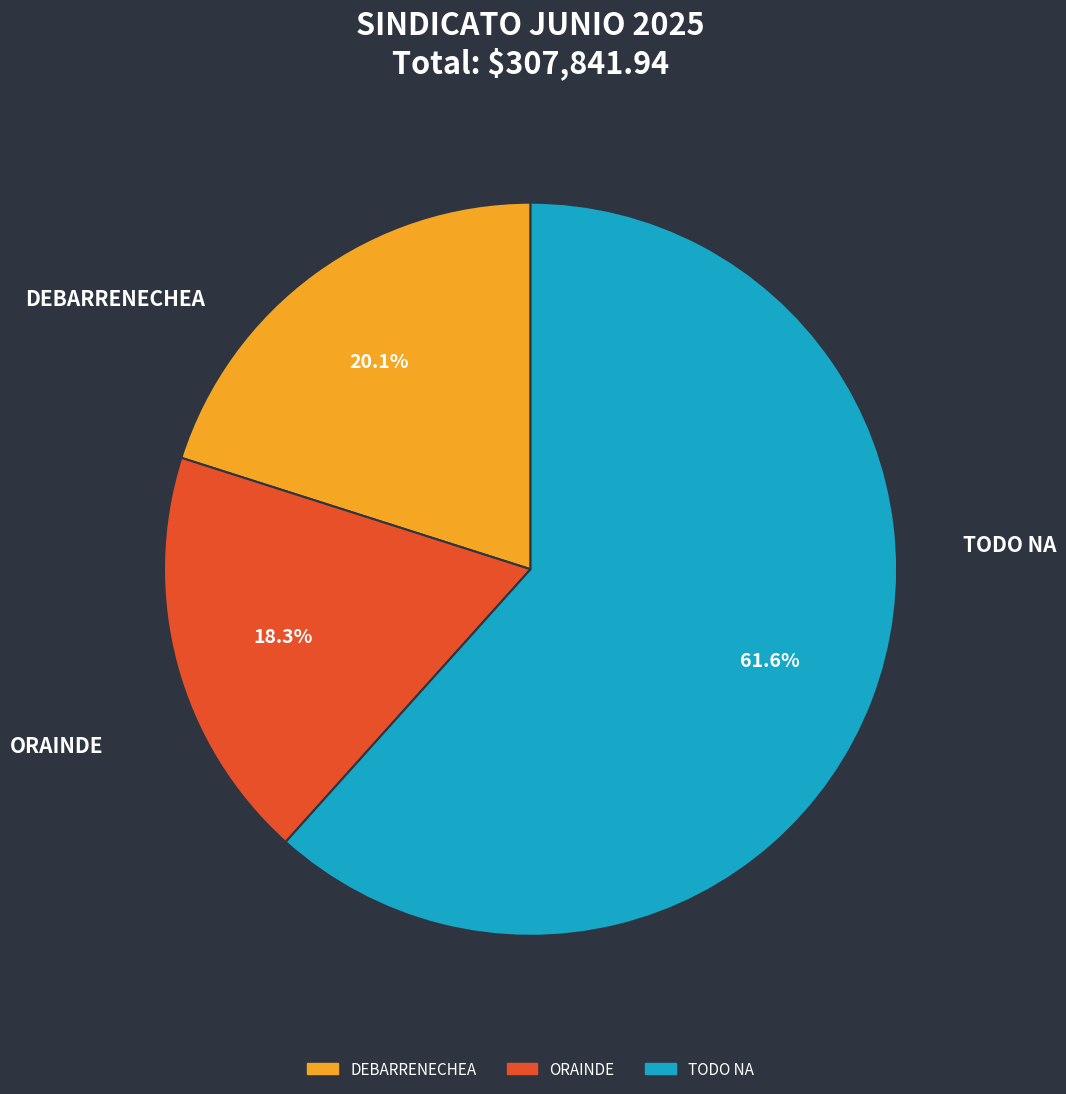

Is there a majority slice in this chart?

Yes